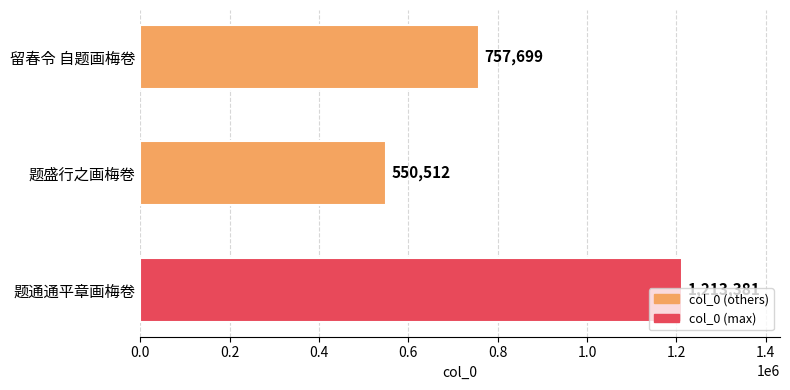

Is it true that the value at 留春令 自题画梅卷 is 757699?

True